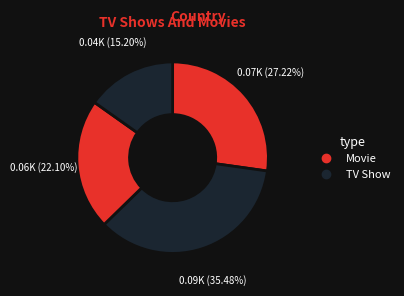

To the nearest percent, what is the average slice percentage?

25%